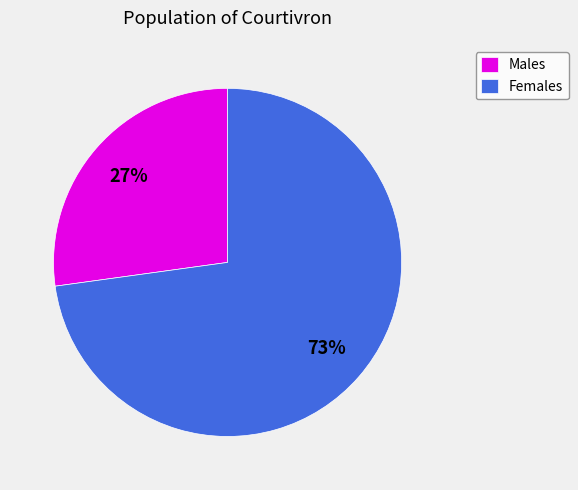

Rank the categories by value from highest to lowest.

Females, Males